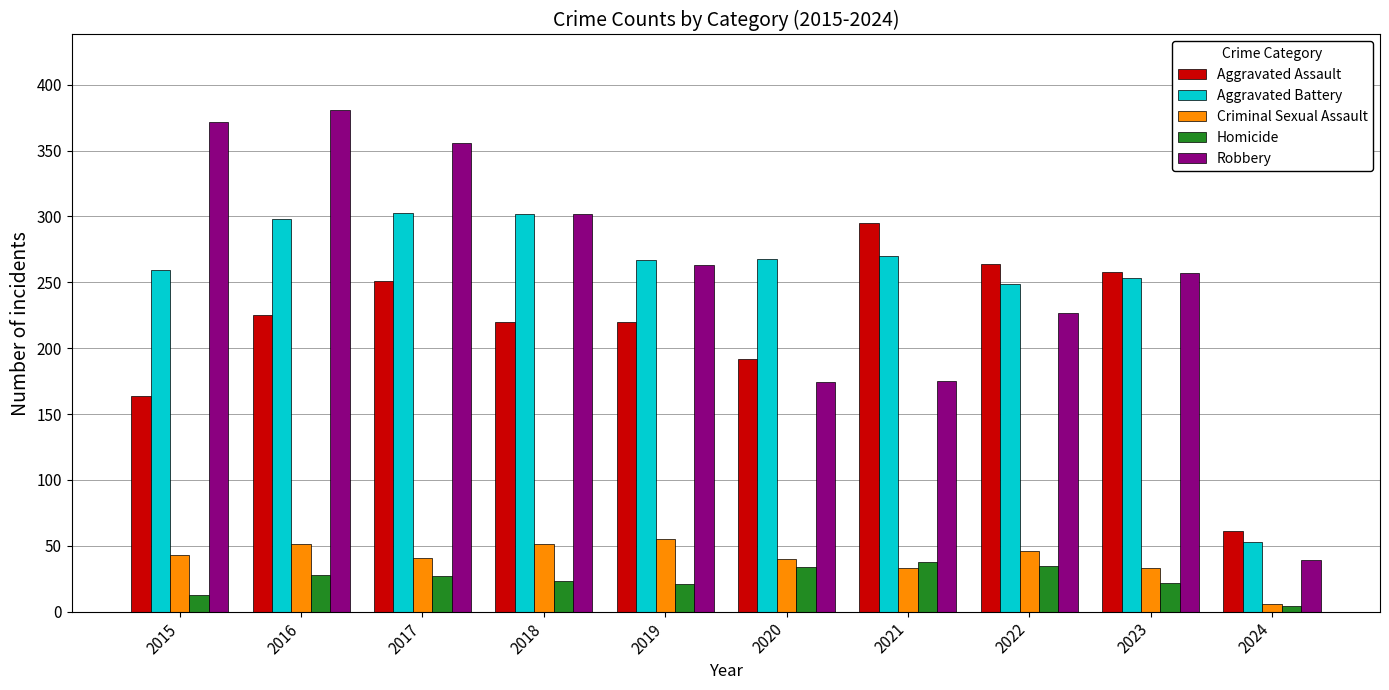

What is the difference between the highest and lowest values at 2019?

246